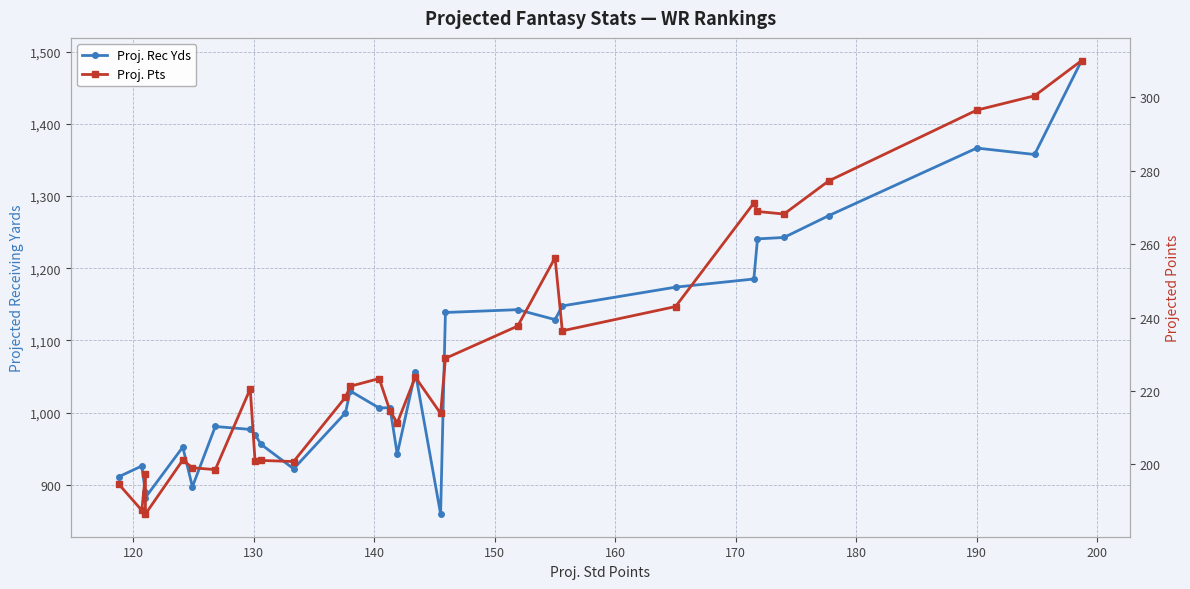

What is the value of the Proj. Rec Yds point at the 3rd from the left?

889.4